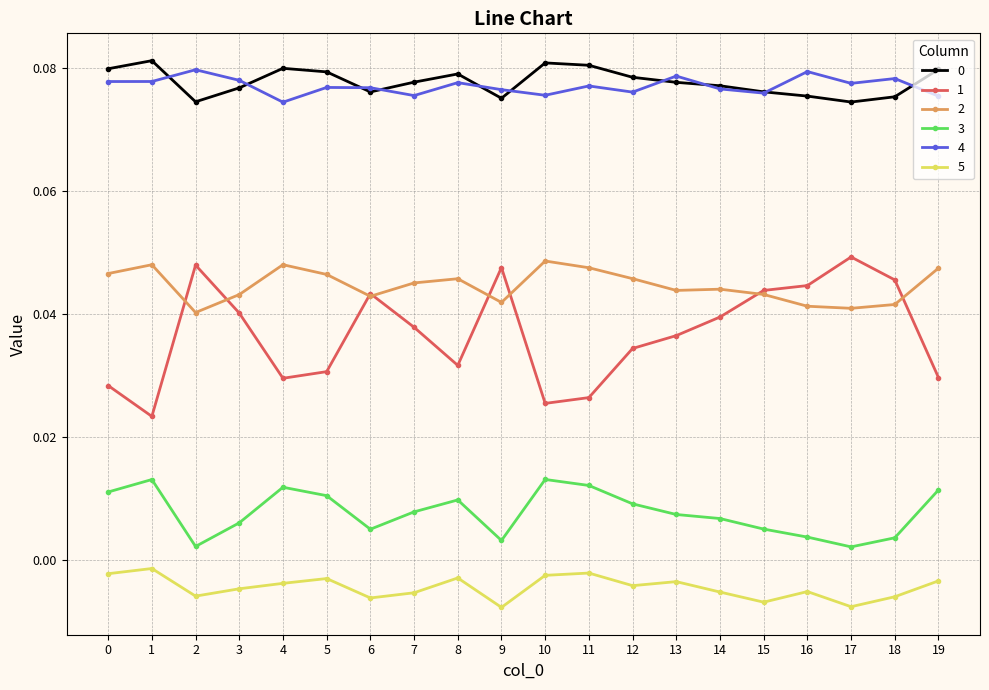

The 0 series shows 0.0 at 7. True or false?

False